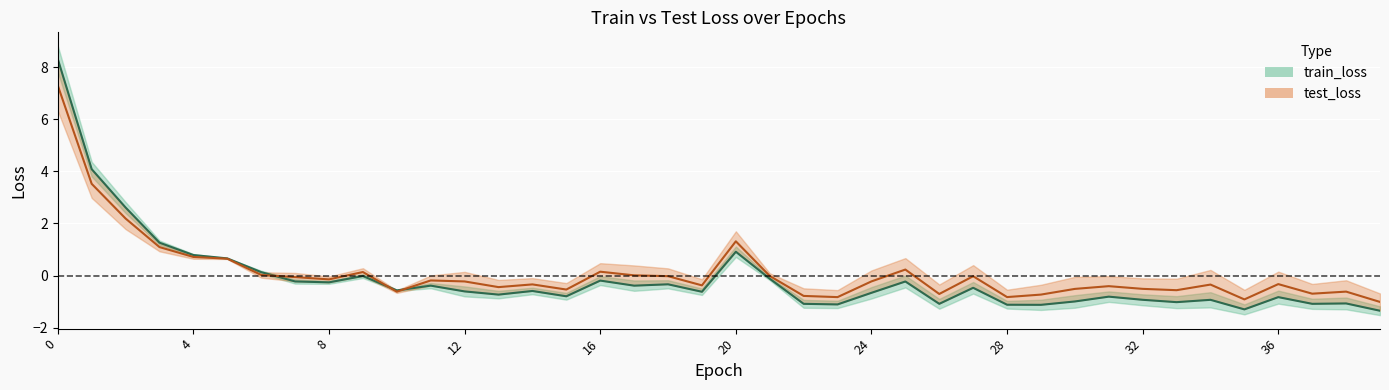

Rank the series by their maximum value, from lowest to highest.

test_loss, train_loss